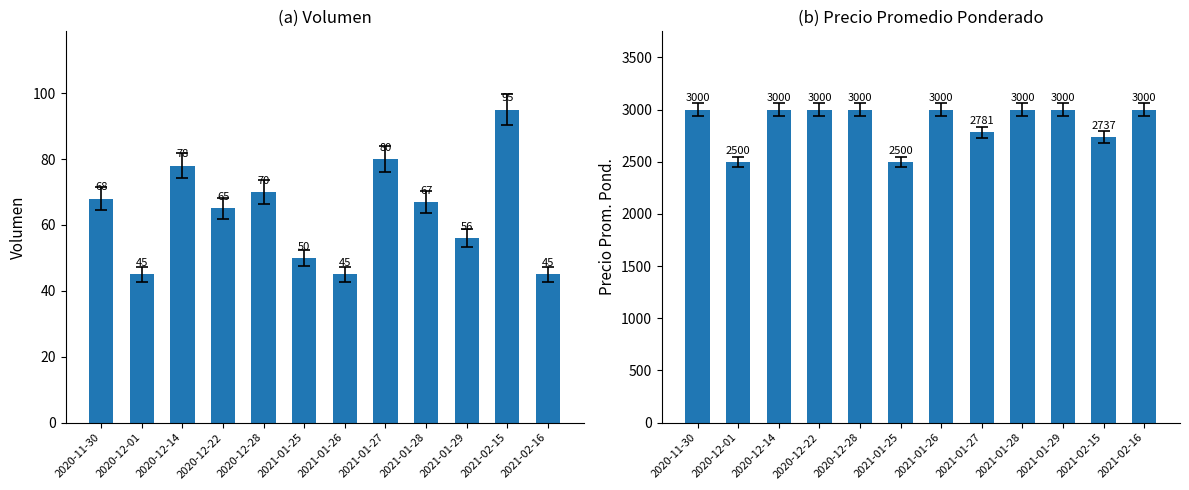

Reading left to right, transcribe all the data shown in this chart.

Volumen: 68	45	78	65	70	50	45	80	67	56	95	45
Precio promedio ponderado: 3000	2500	3000	3000	3000	2500	3000	2781	3000	3000	2737	3000